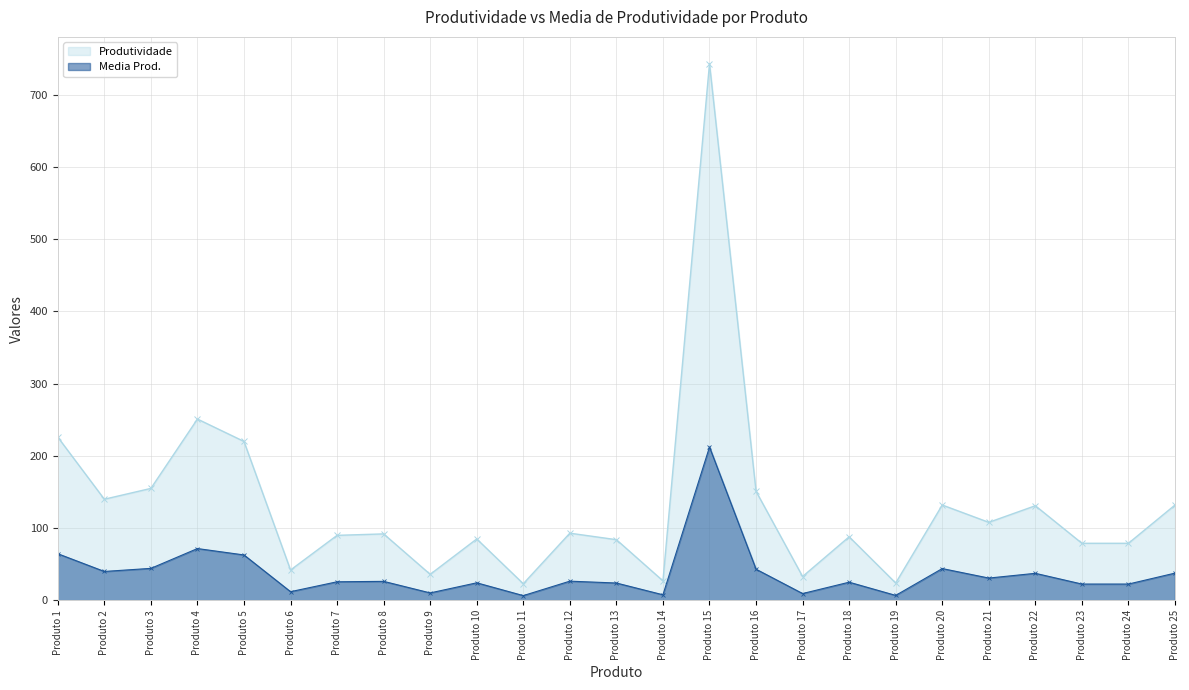

Reading right to left, what are all the values shown in this chart?

Produtividade: Produto 25=132.0	Produto 24=79.0	Produto 23=79.0	Produto 22=131.0	Produto 21=108.0	Produto 20=132.0	Produto 19=24.0	Produto 18=88.0	Produto 17=33.0	Produto 16=151.0	Produto 15=743.0	Produto 14=27.0	Produto 13=84.0	Produto 12=93.0	Produto 11=23.0	Produto 10=85.0	Produto 9=36.0	Produto 8=92.0	Produto 7=90.0	Produto 6=42.0	Produto 5=220.0	Produto 4=251.0	Produto 3=155.0	Produto 2=140.0	Produto 1=226.0
Media Prod.: Produto 25=37.7	Produto 24=22.6	Produto 23=22.6	Produto 22=37.4	Produto 21=30.9	Produto 20=44.0	Produto 19=6.9	Produto 18=25.1	Produto 17=9.4	Produto 16=43.1	Produto 15=212.3	Produto 14=7.7	Produto 13=24.0	Produto 12=26.6	Produto 11=6.6	Produto 10=24.3	Produto 9=10.3	Produto 8=26.3	Produto 7=25.7	Produto 6=12.0	Produto 5=62.9	Produto 4=71.7	Produto 3=44.3	Produto 2=40.0	Produto 1=64.6